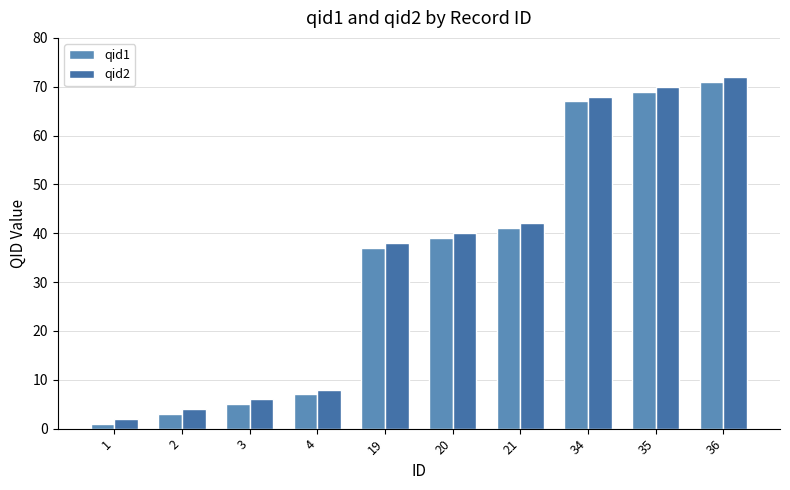

At which label does qid1 reach its minimum?

1